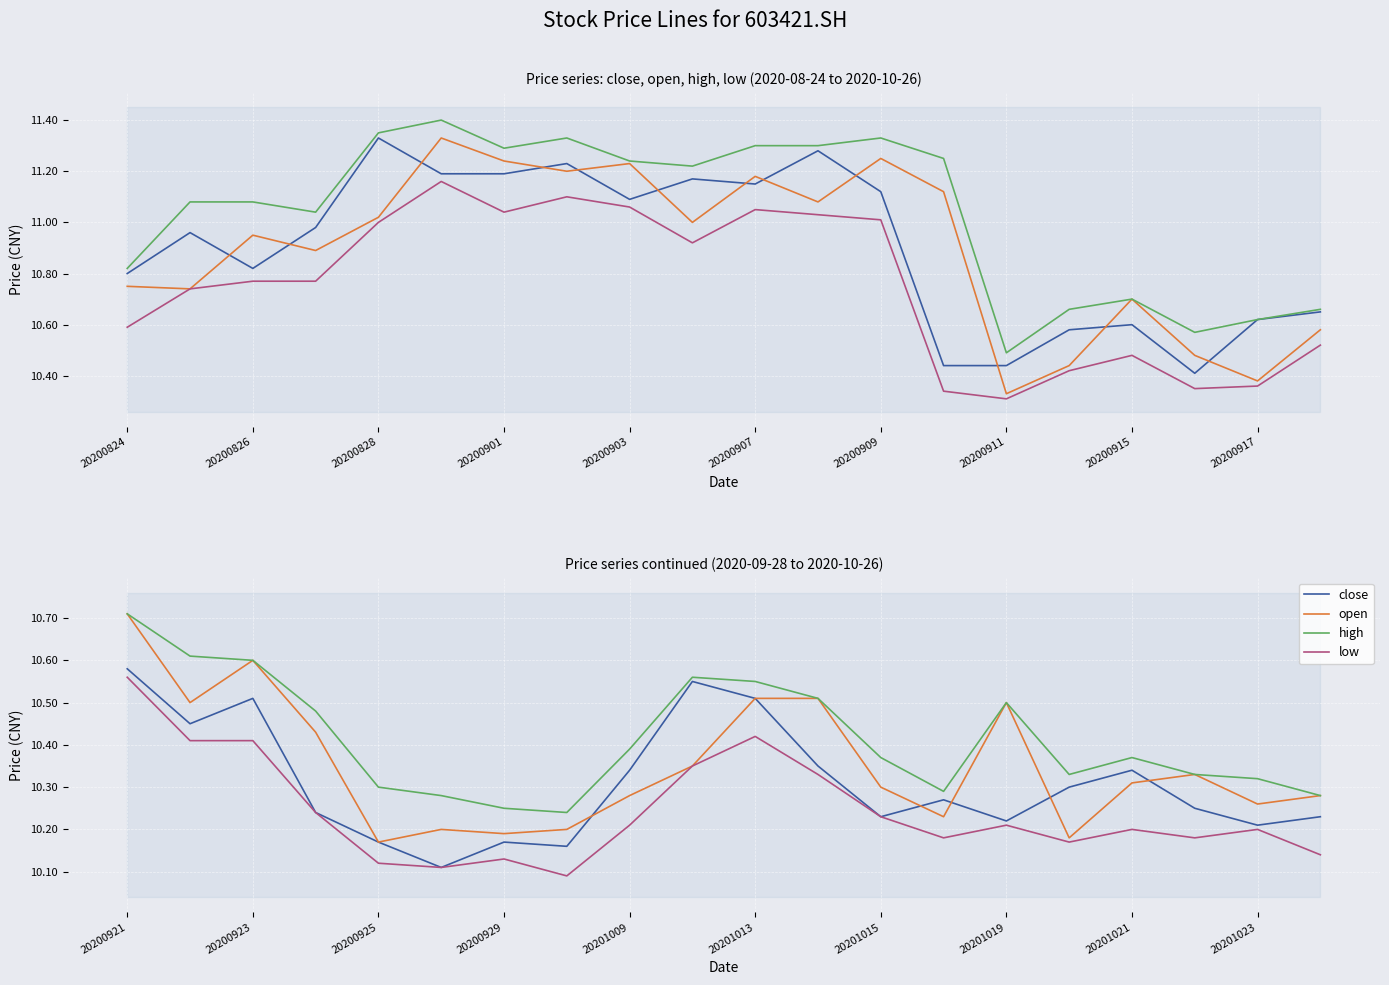

Is this an area chart (filled region under the line)?

No